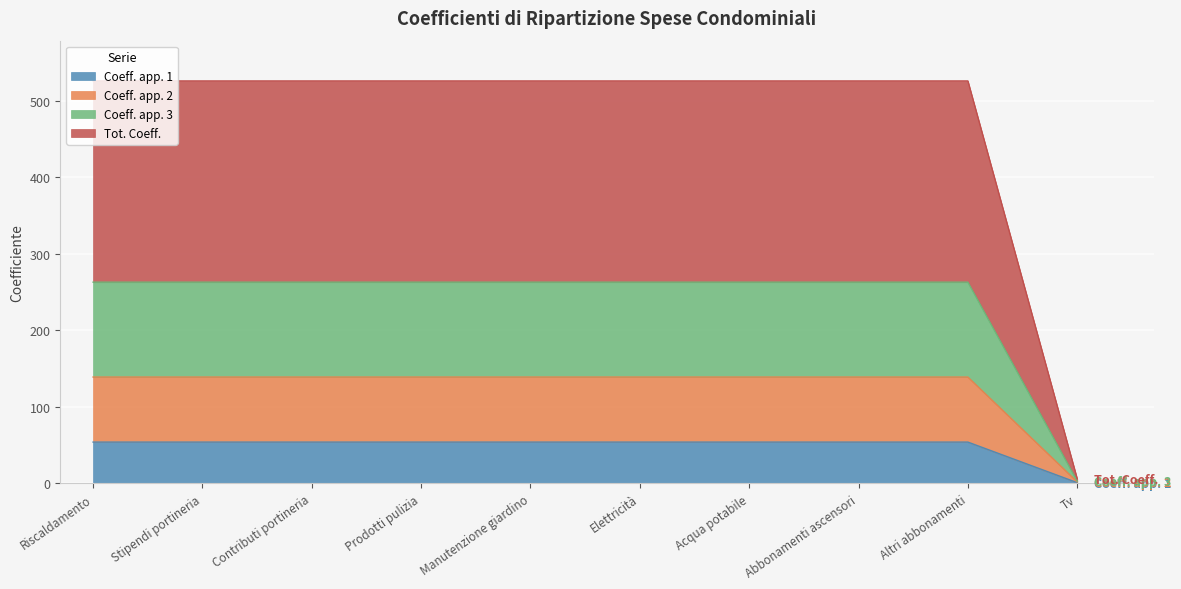

Reading left to right, extract all data points from this chart.

Coeff. app. 1: Riscaldamento=54	Stipendi portineria=54	Contributi portineria=54	Prodotti pulizia=54	Manutenzione giardino=54	Elettricità=54	Acqua potabile=54	Abbonamenti ascensori=54	Altri abbonamenti=54	Tv=1
Coeff. app. 2: Riscaldamento=139	Stipendi portineria=139	Contributi portineria=139	Prodotti pulizia=139	Manutenzione giardino=139	Elettricità=139	Acqua potabile=139	Abbonamenti ascensori=139	Altri abbonamenti=139	Tv=2
Coeff. app. 3: Riscaldamento=263	Stipendi portineria=263	Contributi portineria=263	Prodotti pulizia=263	Manutenzione giardino=263	Elettricità=263	Acqua potabile=263	Abbonamenti ascensori=263	Altri abbonamenti=263	Tv=3
Tot. Coeff.: Riscaldamento=526	Stipendi portineria=526	Contributi portineria=526	Prodotti pulizia=526	Manutenzione giardino=526	Elettricità=526	Acqua potabile=526	Abbonamenti ascensori=526	Altri abbonamenti=526	Tv=6